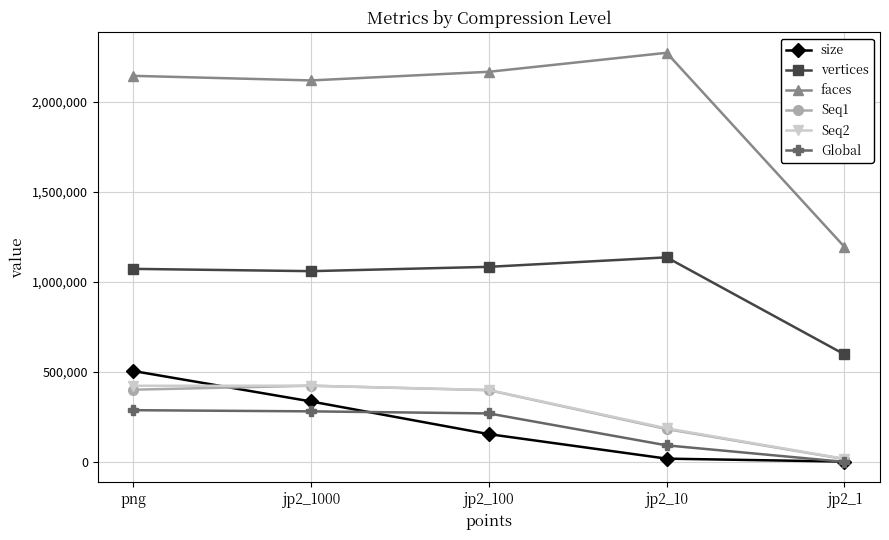

How many values in the size series exceed 154331?

3